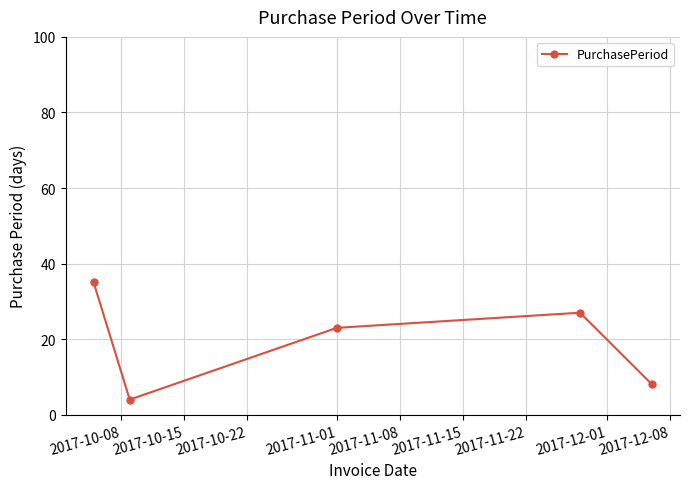

What is the difference between the second highest and minimum values?

23